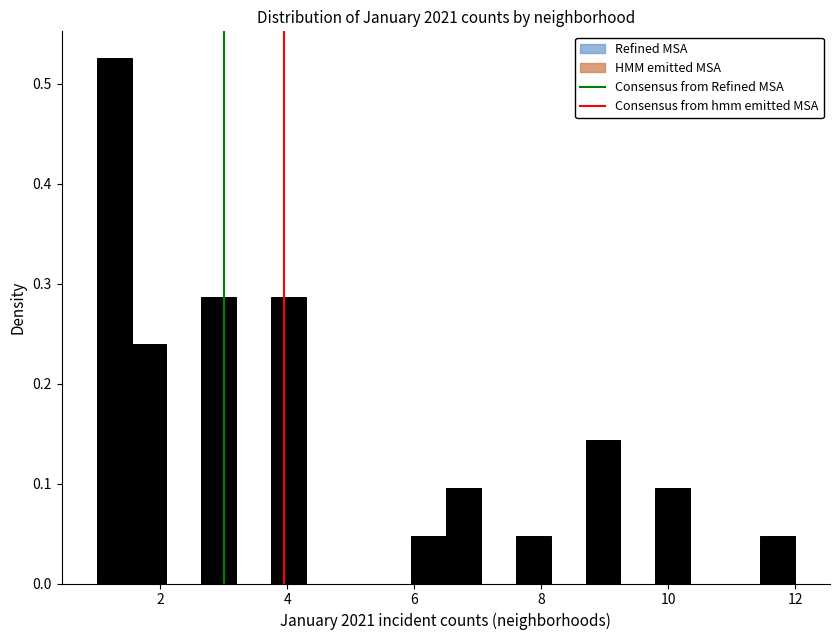

Read against the x-axis, roughly where is the centre of the tallest bar?

1.2